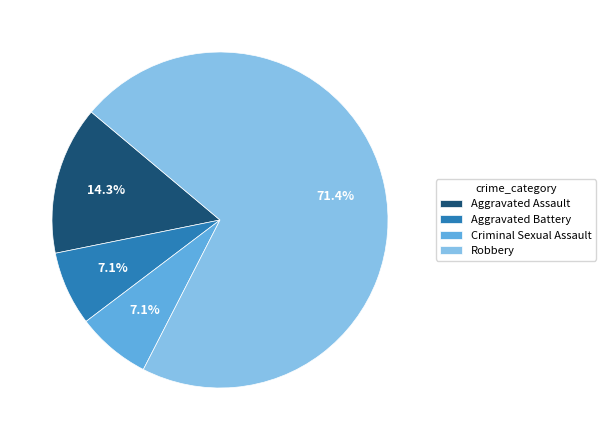

Combined, do Robbery and Criminal Sexual Assault account for over 50%?

Yes